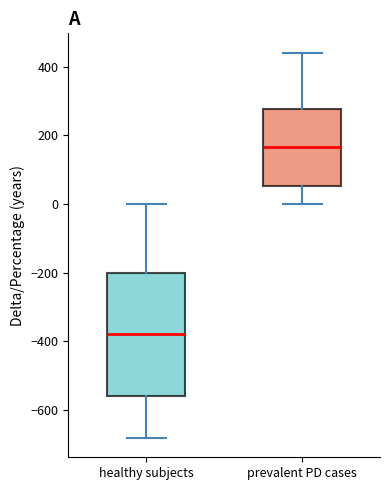

Which box is the tallest, from its lower edge to its upper edge?

healthy subjects